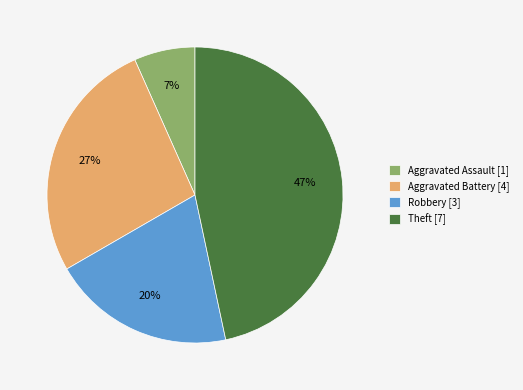

Rank the categories by value from lowest to highest.

Aggravated Assault, Robbery, Aggravated Battery, Theft